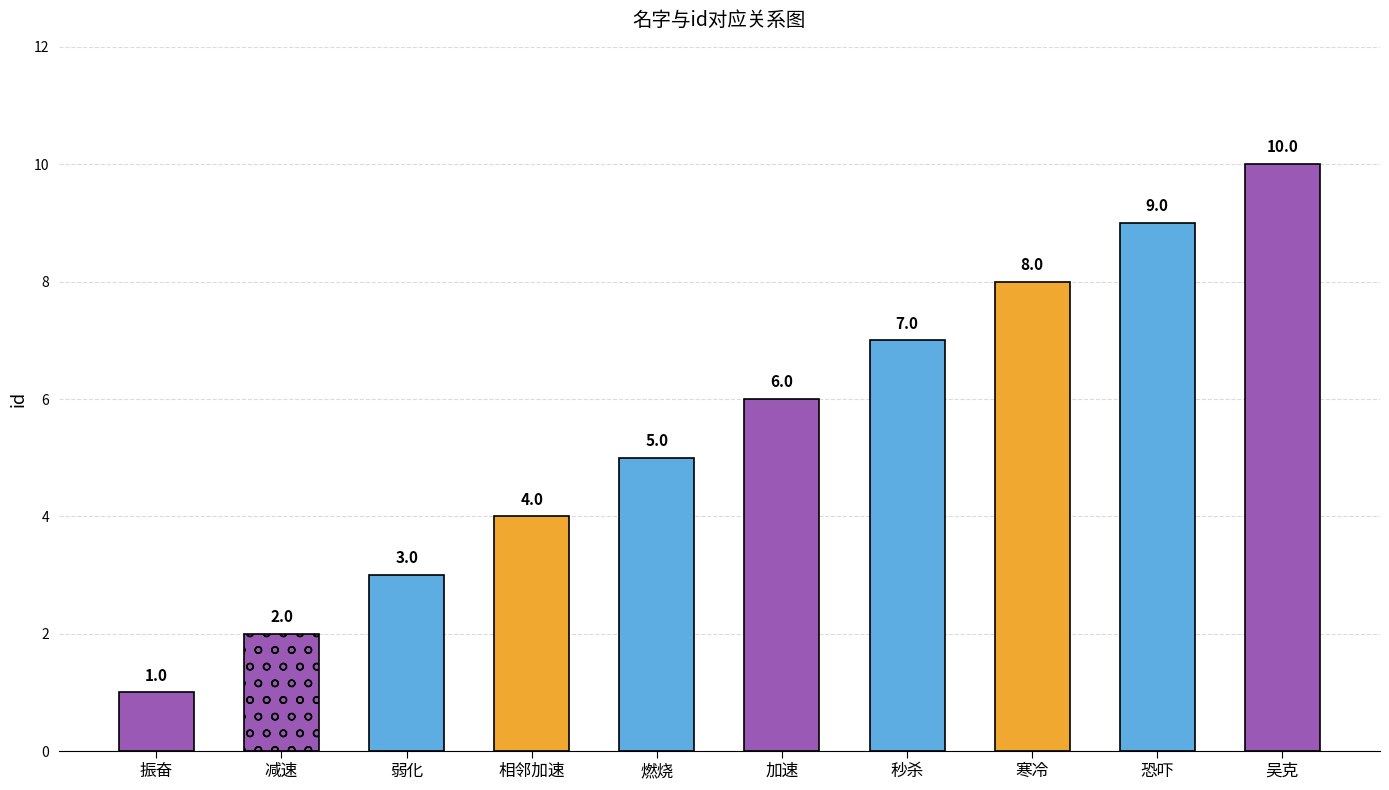

Which has a higher value, 燃烧 or 减速?

燃烧